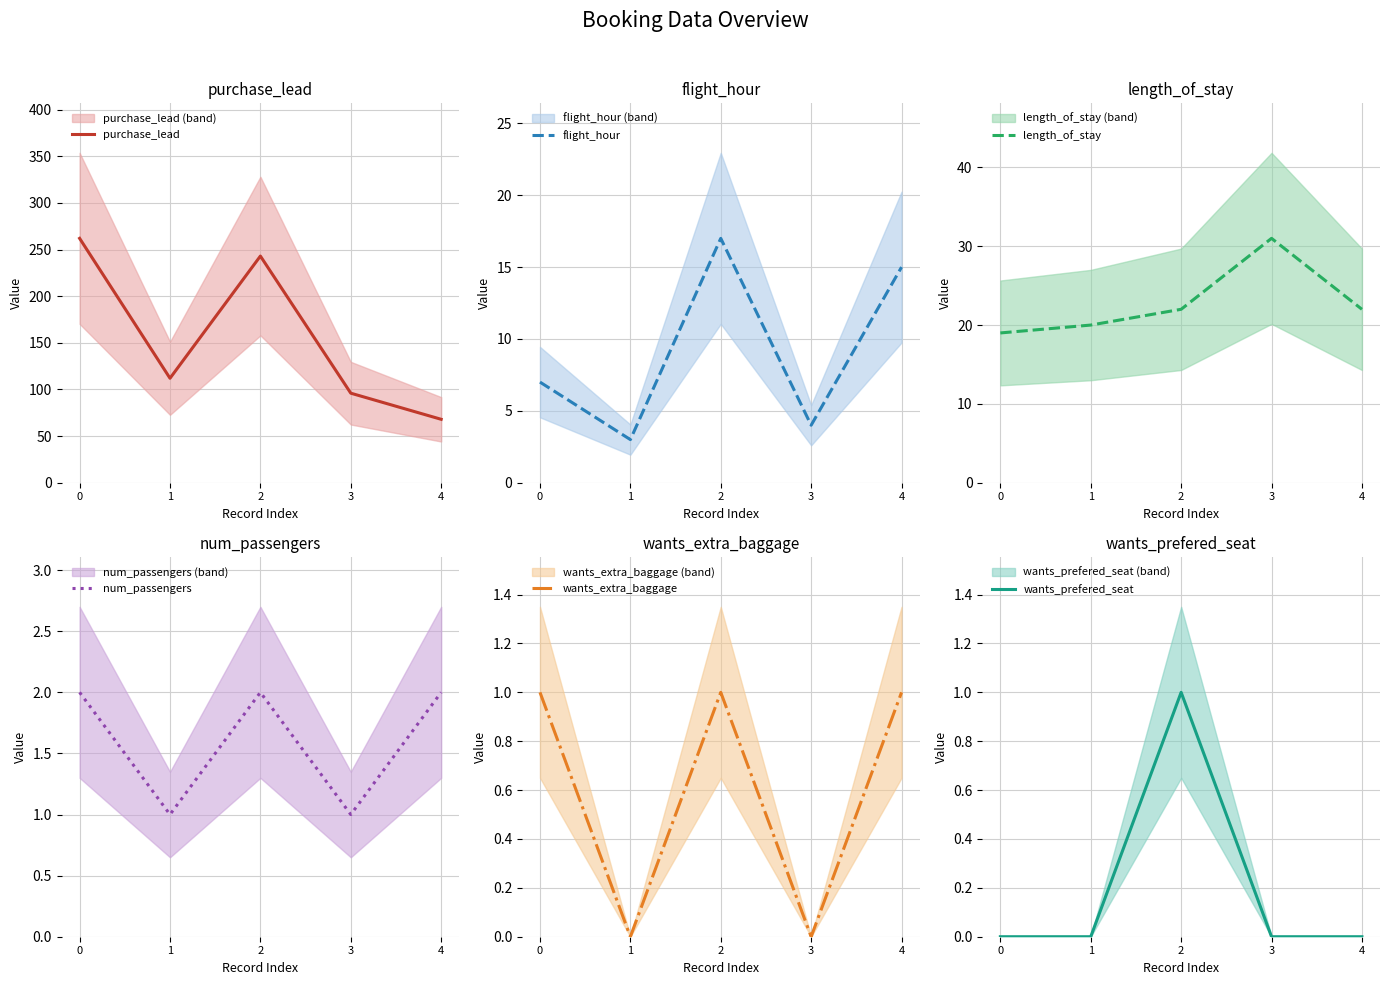

How many data points in num_passengers are less than 2?

2